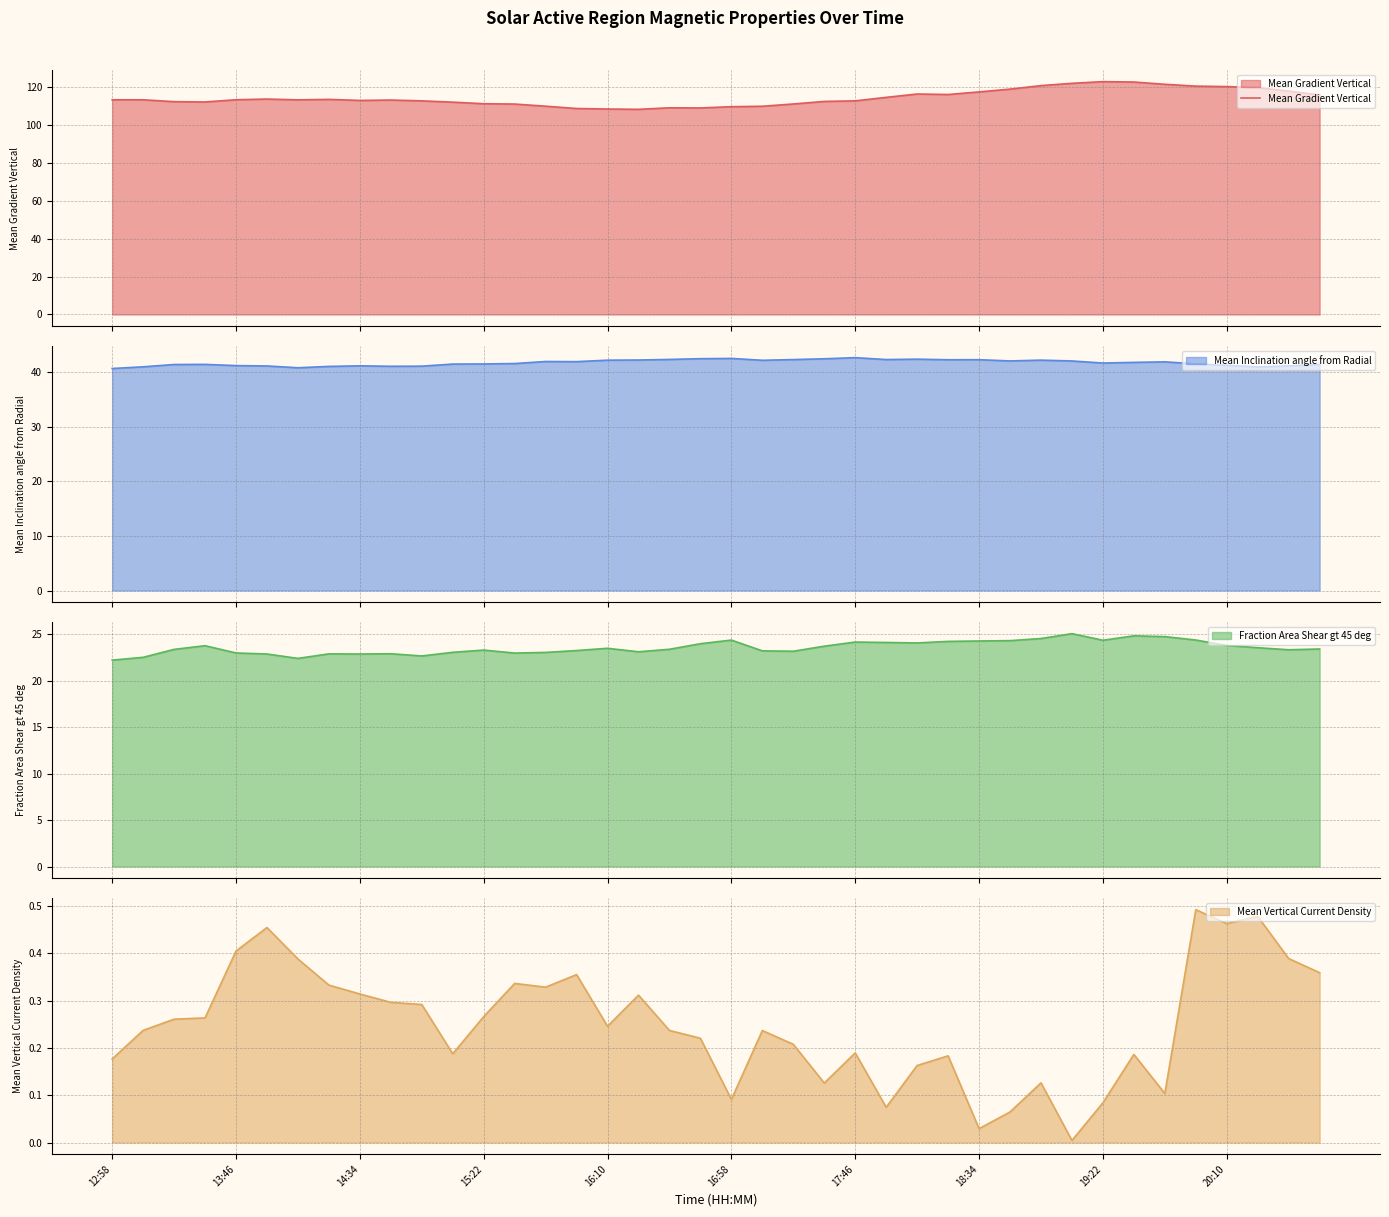

True or false: Mean Vertical Current Density has a value of 0.5 at 14:34.

False